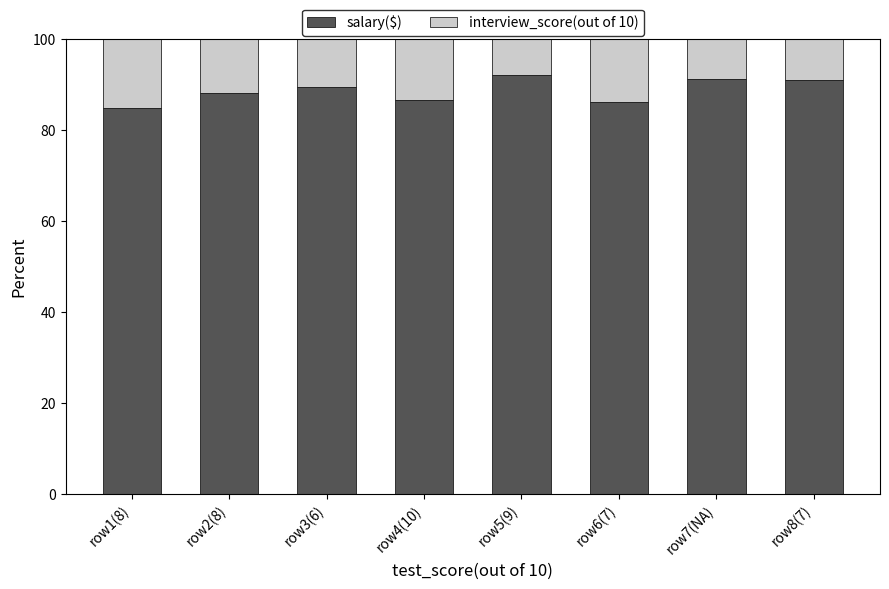

How many bars are there in total?

8